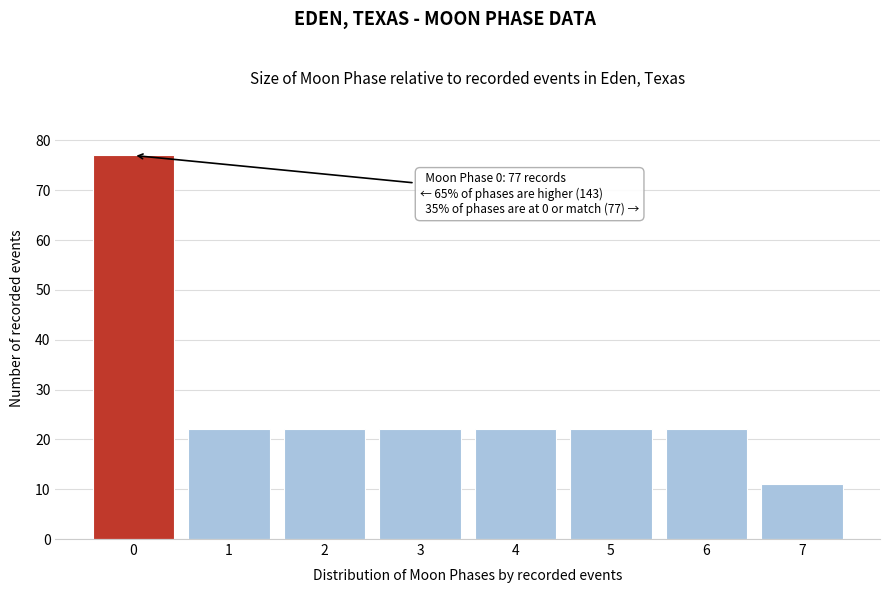

Reading left to right, extract all data points from this chart.

77	22	22	22	22	22	22	11